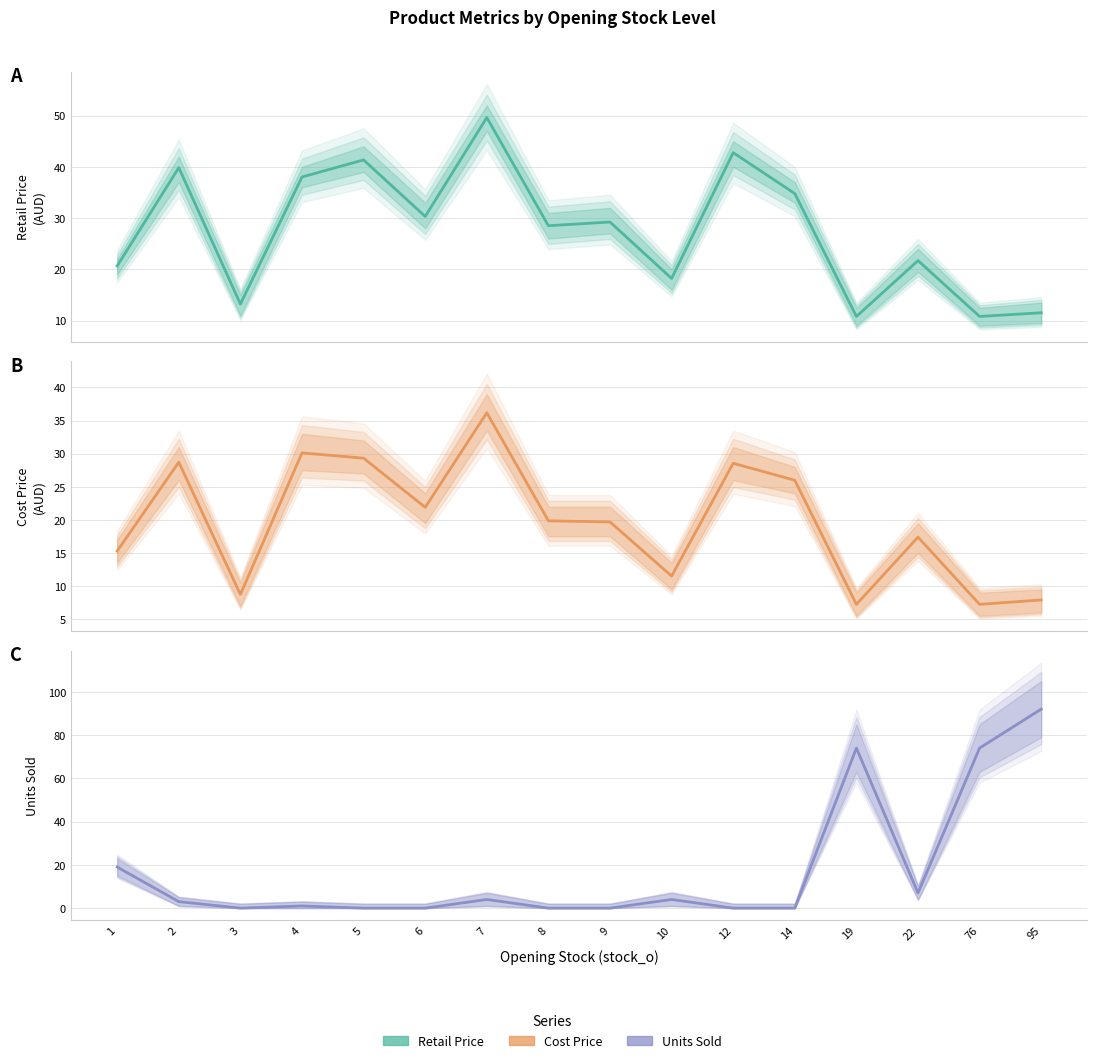

Between which two adjacent categories do retail_price and sold first intersect?

14 and 19